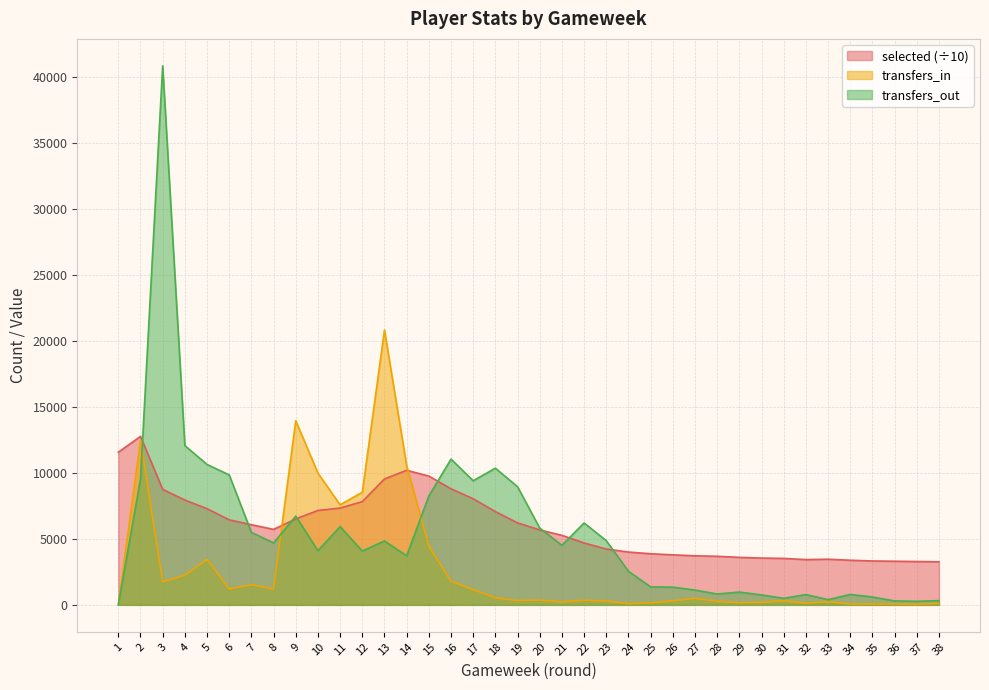

Read the transfers_out value at 29.

969.0